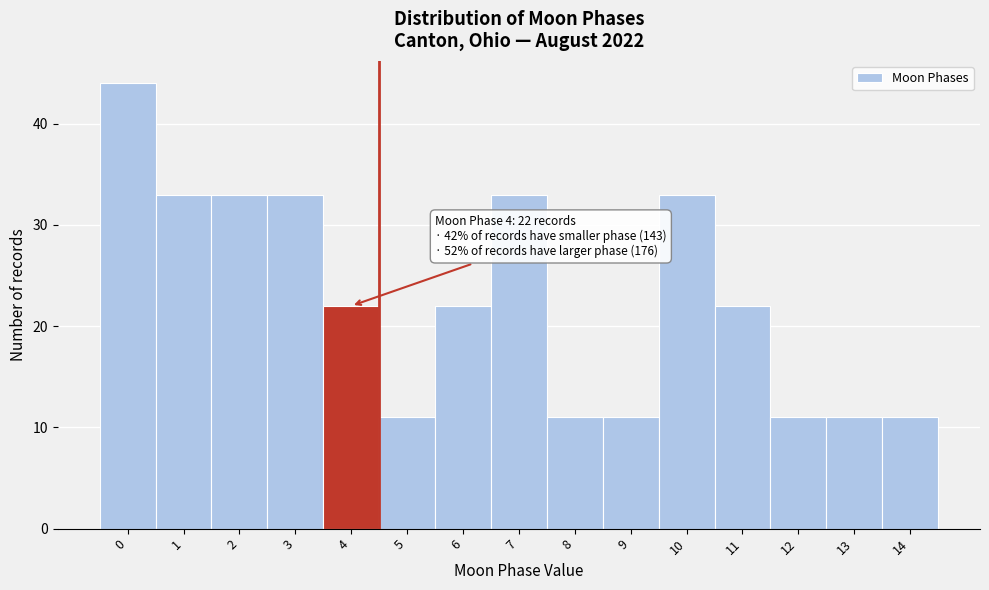

Which range on the x-axis has the tallest bar?

-0.5 to 0.5